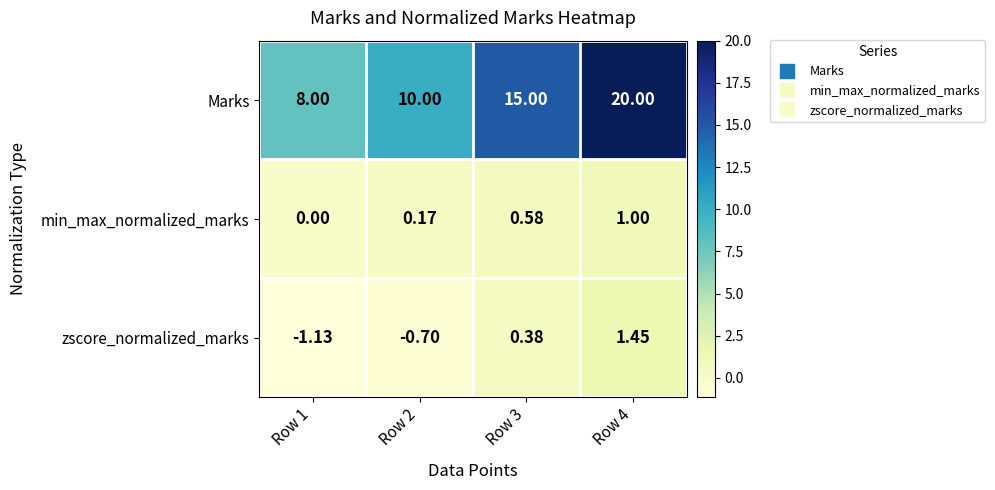

Which series changed the most between Row 2 and Row 3?

Marks